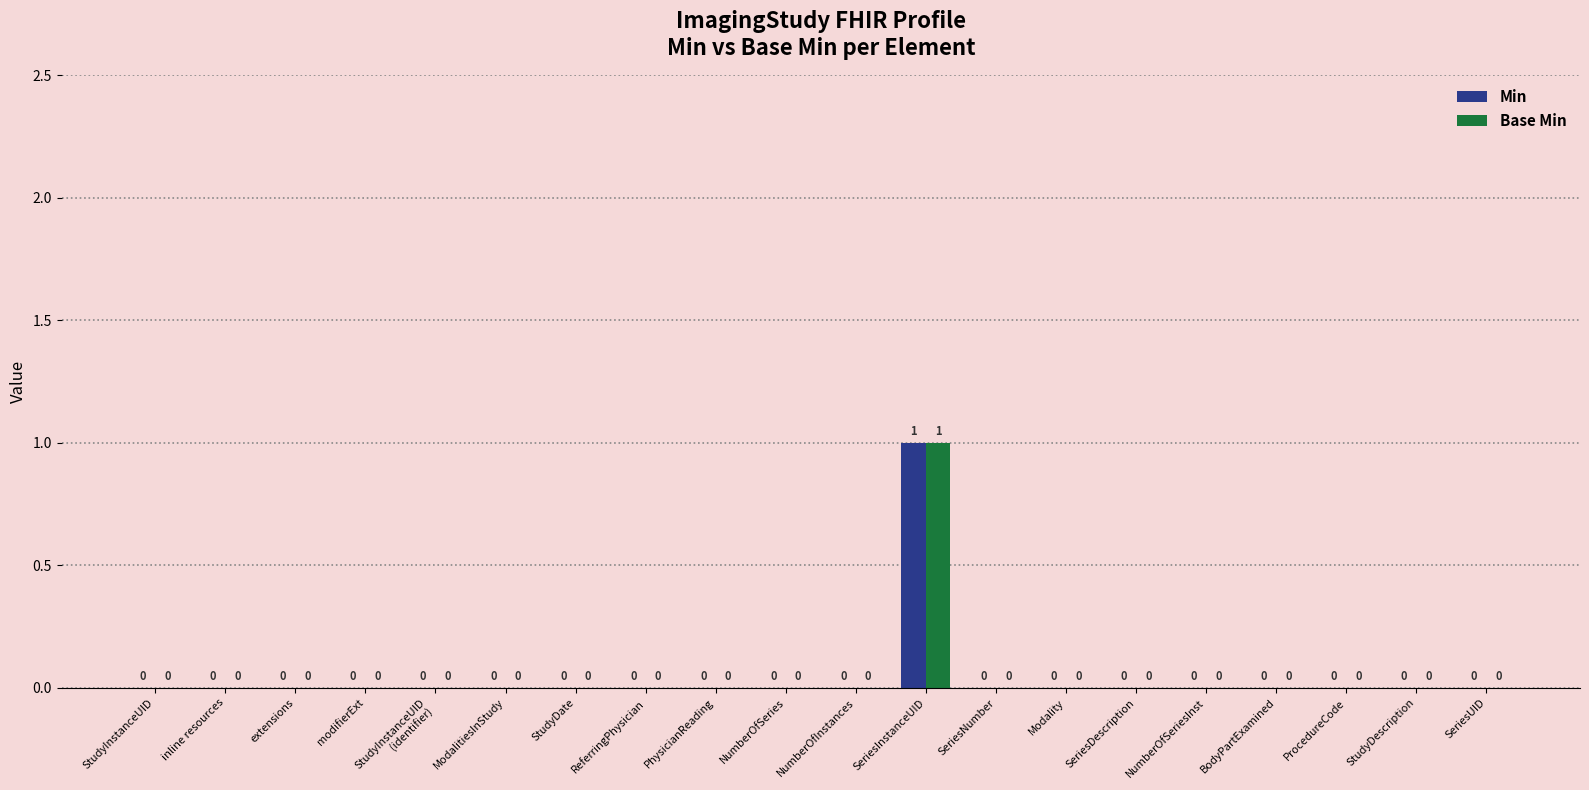

The value of Min at inline resources is -1. True or false?

False